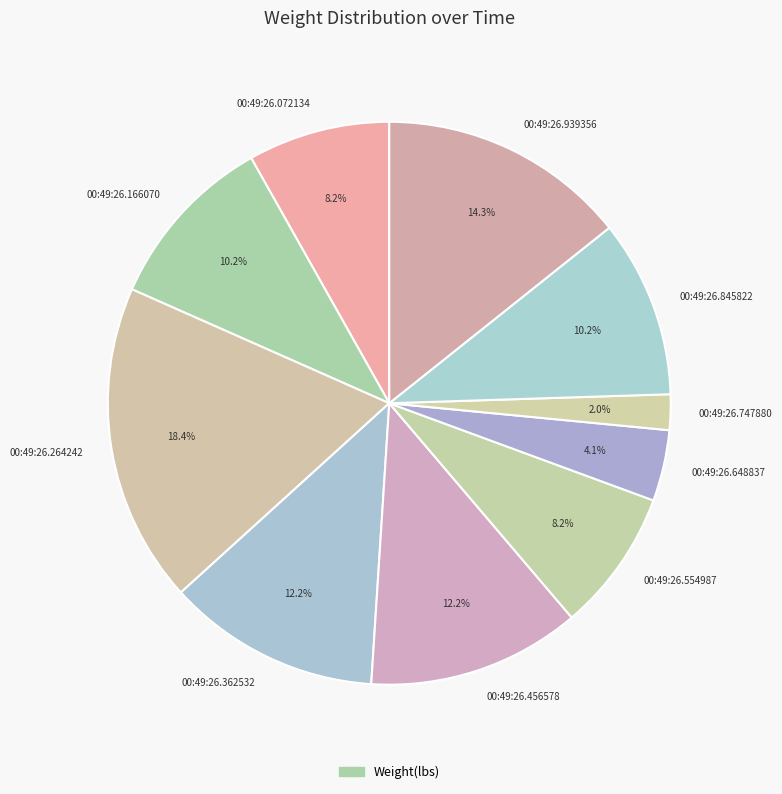

What percentage is the 00:49:26.166070 slice, to the nearest percent?

10%